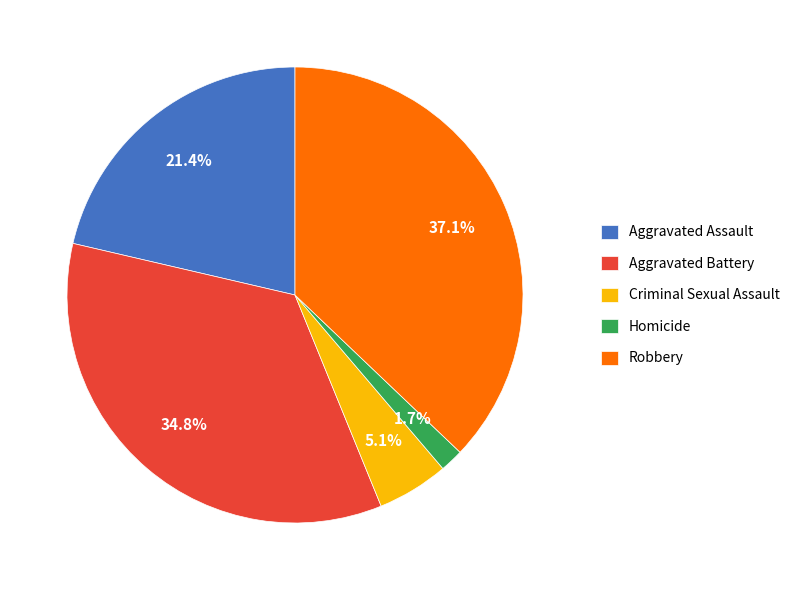

How many segments does this pie chart have?

5